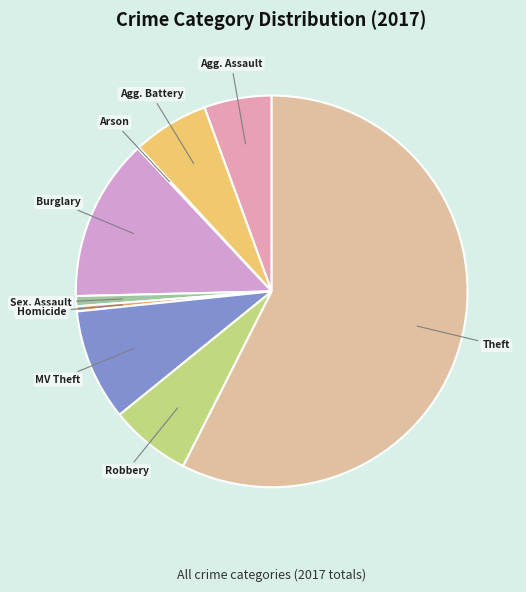

How many segments does this pie chart have?

9